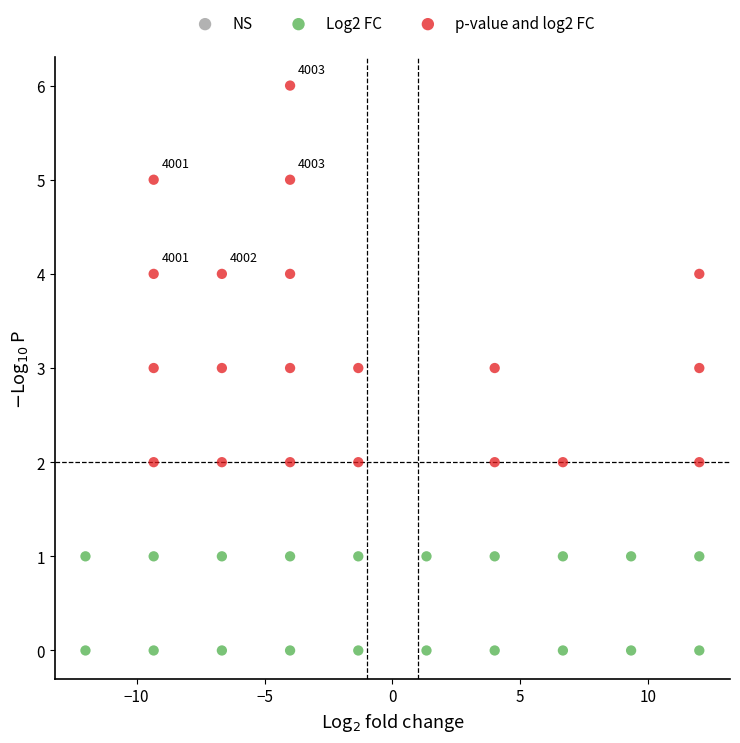

Which series contains the lowest Y value?

Log2 FC